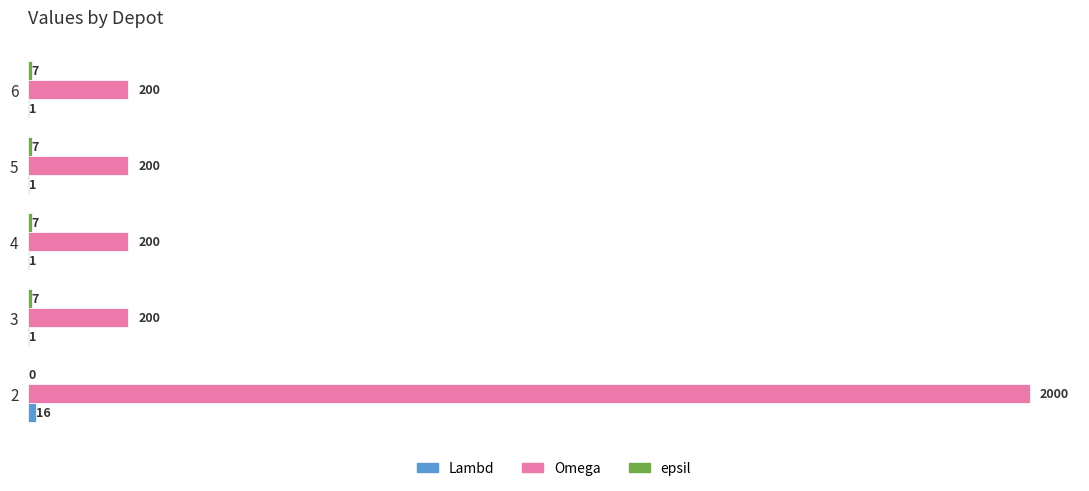

Read the Omega value at 3, to the nearest 50.

200